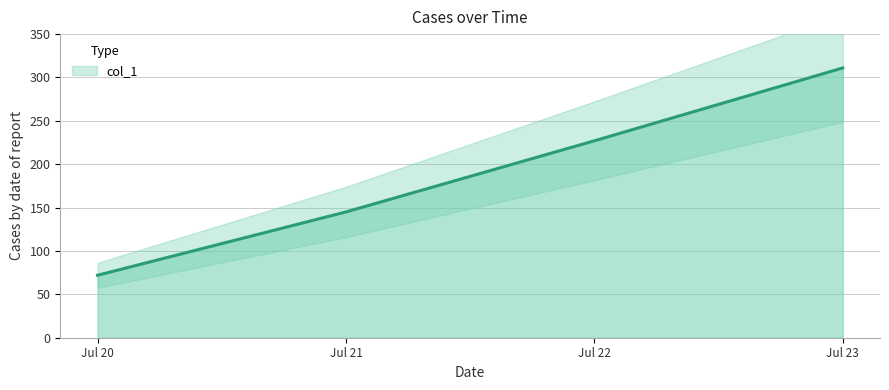

Where does the data first go above 227?

Jul 23